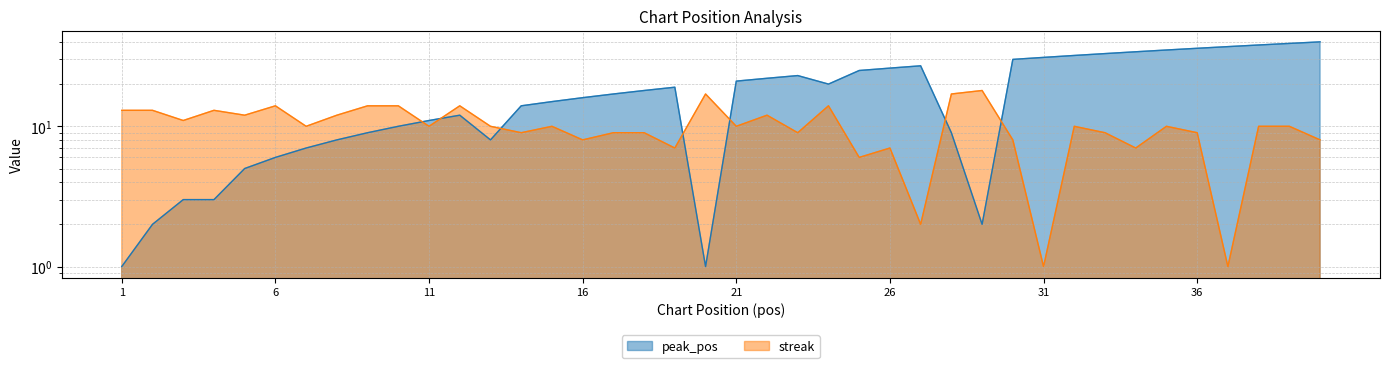

Where is peak_pos nearest to the value 20?

24